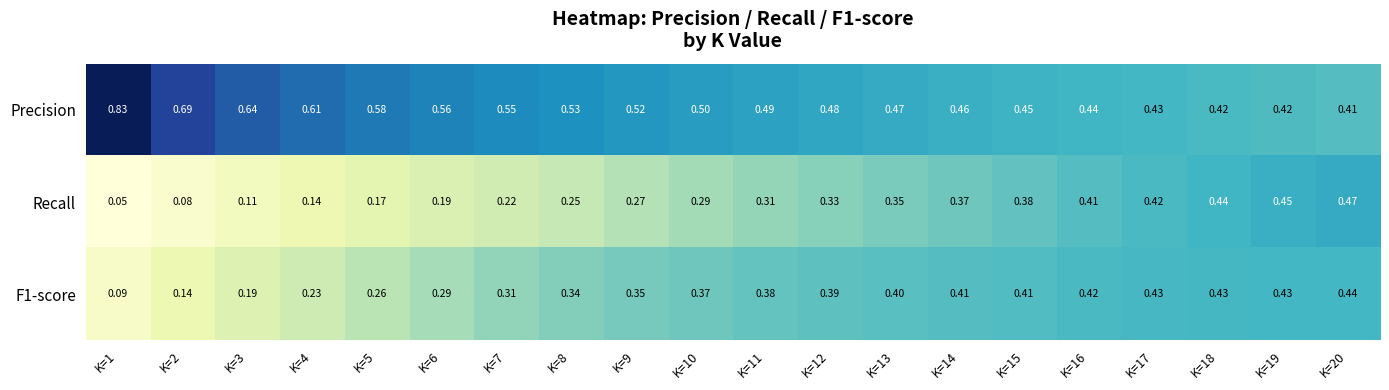

Between K=10 and K=15, which series saw the biggest shift?

Recall